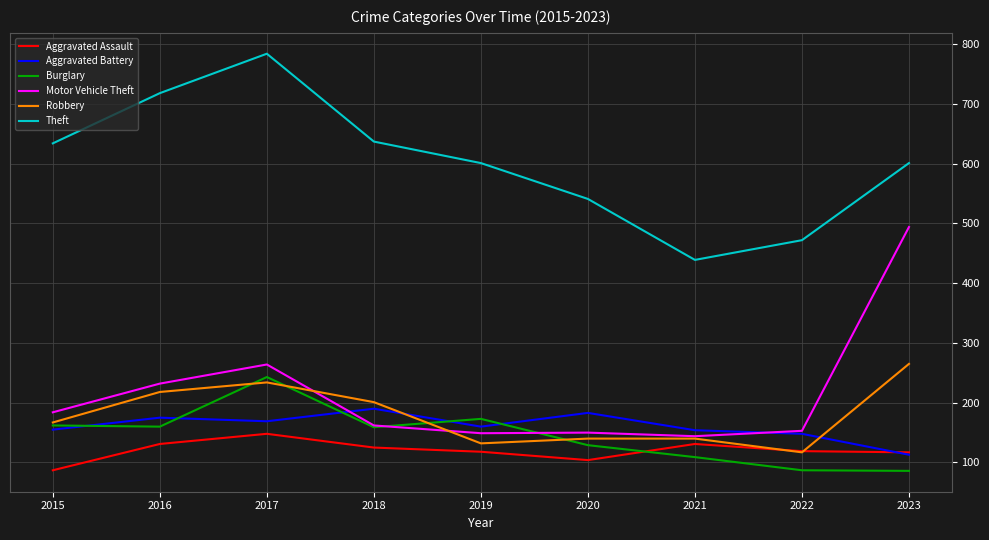

What is the minimum value for Aggravated Battery?

113